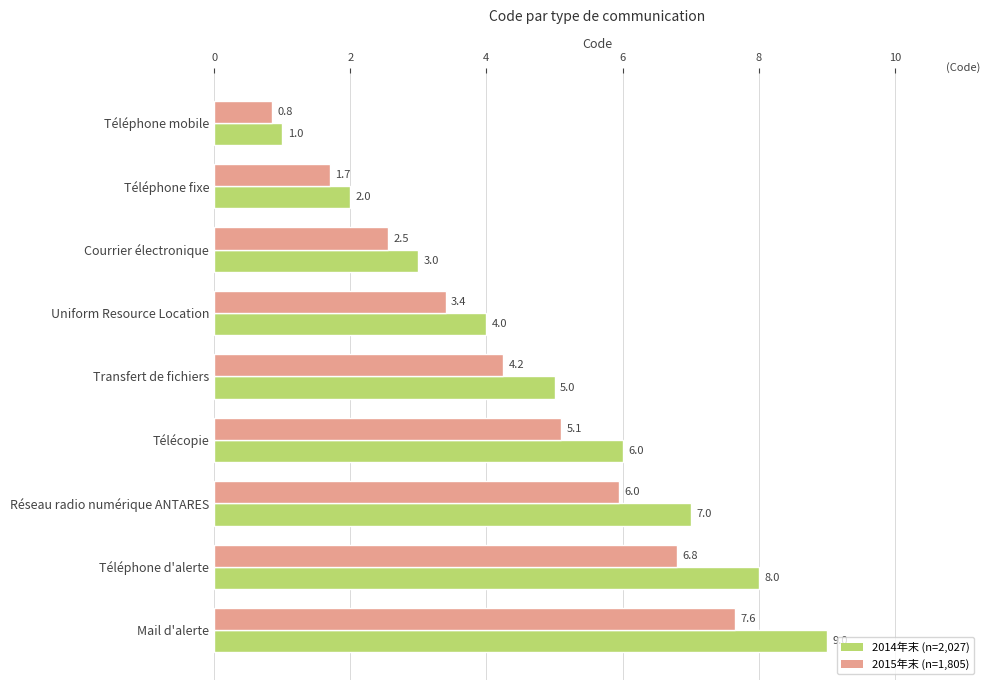

Which series has the largest total across all categories?

2014年末 (n=2,027)